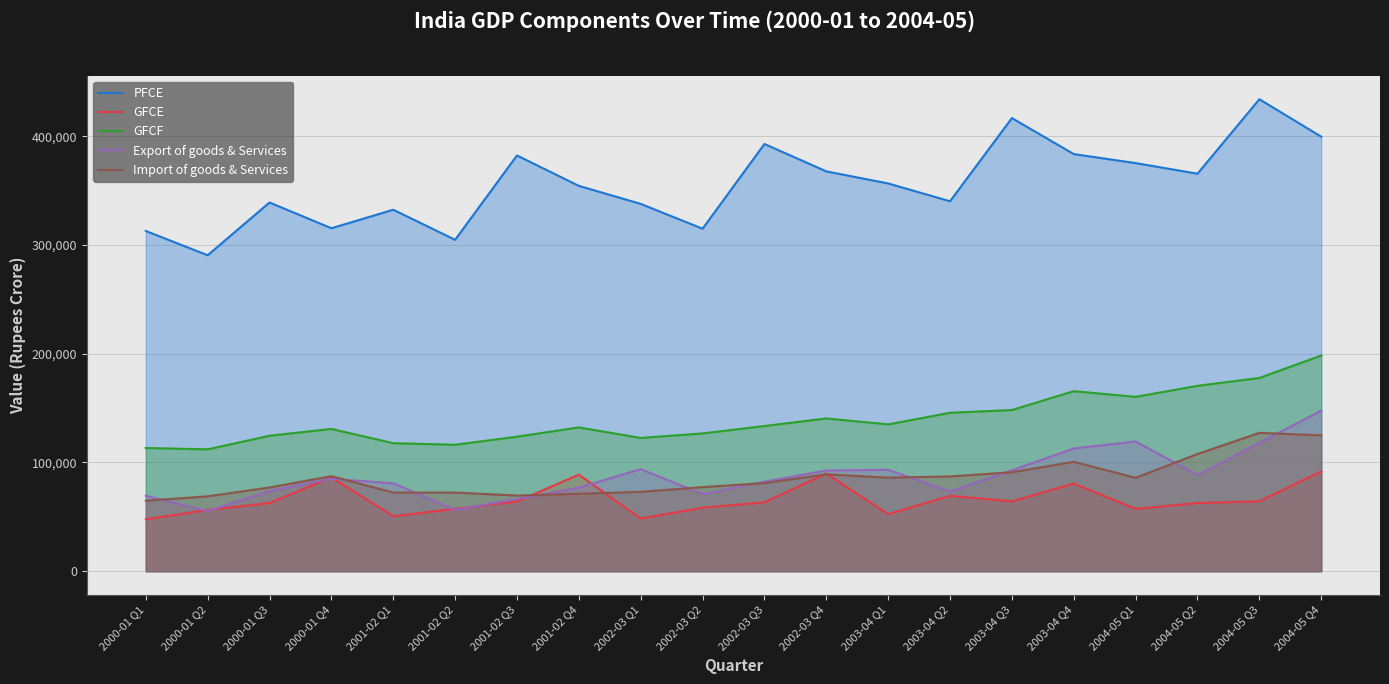

Reading left to right, list all the values displayed in this chart.

PFCE: 2000-01 Q1=312912	2000-01 Q2=290583	2000-01 Q3=339097	2000-01 Q4=315406	2001-02 Q1=332430	2001-02 Q2=304797	2001-02 Q3=382341	2001-02 Q4=354391	2002-03 Q1=337808	2002-03 Q2=314983	2002-03 Q3=392903	2002-03 Q4=367703	2003-04 Q1=356602	2003-04 Q2=340230	2003-04 Q3=416716	2003-04 Q4=383598	2004-05 Q1=375330	2004-05 Q2=365569	2004-05 Q3=434048	2004-05 Q4=399617
GFCE: 2000-01 Q1=47739	2000-01 Q2=56329	2000-01 Q3=62719	2000-01 Q4=86302	2001-02 Q1=50527	2001-02 Q2=57421	2001-02 Q3=64107	2001-02 Q4=88823	2002-03 Q1=48421	2002-03 Q2=58412	2002-03 Q3=63344	2002-03 Q4=89782	2003-04 Q1=52462	2003-04 Q2=69340	2003-04 Q3=64225	2003-04 Q4=80572	2004-05 Q1=57311	2004-05 Q2=62719	2004-05 Q3=64298	2004-05 Q4=91796
GFCF: 2000-01 Q1=113309	2000-01 Q2=112097	2000-01 Q3=124589	2000-01 Q4=130847	2001-02 Q1=117737	2001-02 Q2=116304	2001-02 Q3=123711	2001-02 Q4=132258	2002-03 Q1=122555	2002-03 Q2=126736	2002-03 Q3=133512	2002-03 Q4=140506	2003-04 Q1=135035	2003-04 Q2=145706	2003-04 Q3=148245	2003-04 Q4=165566	2004-05 Q1=160355	2004-05 Q2=170497	2004-05 Q3=177730	2004-05 Q4=198324
Export of goods & Services: 2000-01 Q1=69419	2000-01 Q2=55251	2000-01 Q3=73876	2000-01 Q4=84990	2001-02 Q1=80879	2001-02 Q2=56410	2001-02 Q3=66420	2001-02 Q4=76917	2002-03 Q1=93887	2002-03 Q2=70865	2002-03 Q3=82370	2002-03 Q4=92674	2003-04 Q1=93245	2003-04 Q2=73376	2003-04 Q3=92876	2003-04 Q4=112859	2004-05 Q1=119352	2004-05 Q2=88499	2004-05 Q3=117996	2004-05 Q4=147702
Import of goods & Services: 2000-01 Q1=64832	2000-01 Q2=68859	2000-01 Q3=77004	2000-01 Q4=87393	2001-02 Q1=72328	2001-02 Q2=72345	2001-02 Q3=69569	2001-02 Q4=71202	2002-03 Q1=73021	2002-03 Q2=77345	2002-03 Q3=81047	2002-03 Q4=89122	2003-04 Q1=86018	2003-04 Q2=87153	2003-04 Q3=91020	2003-04 Q4=100632	2004-05 Q1=85925	2004-05 Q2=107779	2004-05 Q3=127212	2004-05 Q4=124954